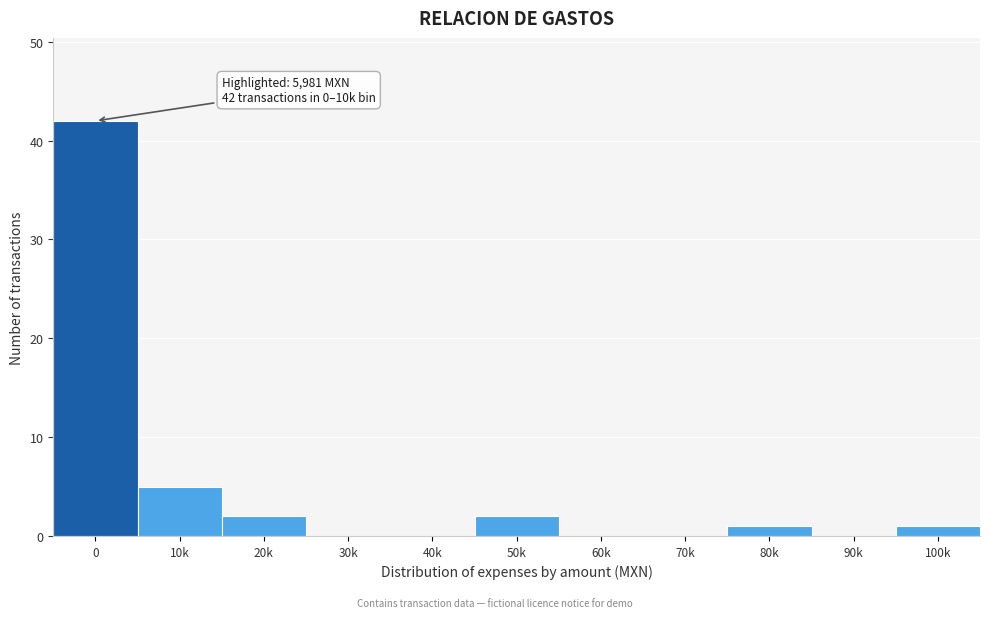

Reading left to right, transcribe all the data shown in this chart.

0=42	10k=5	20k=2	30k=0	40k=0	50k=2	60k=0	70k=0	80k=1	90k=0	100k=1